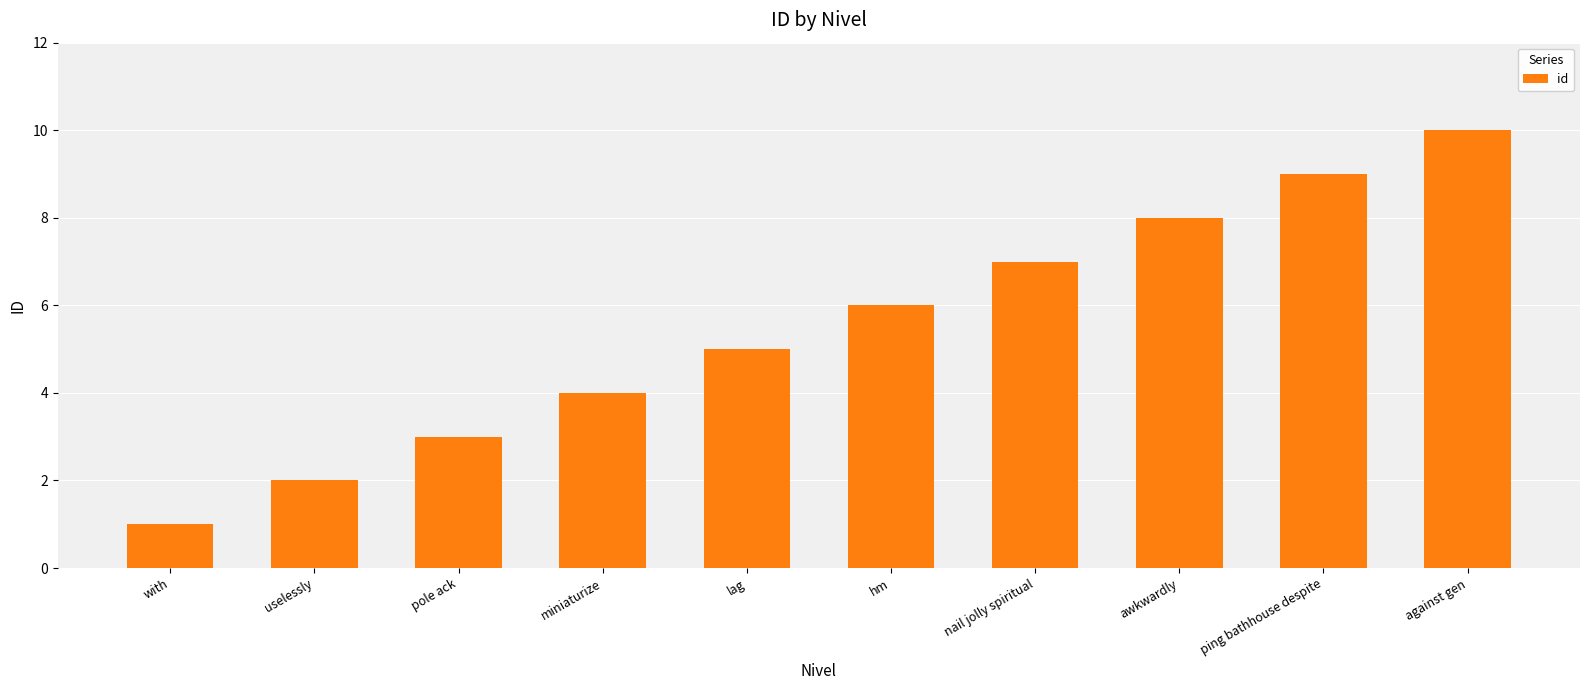

Reading left to right, list all the values displayed in this chart.

with=1	uselessly=2	pole ack=3	miniaturize=4	lag=5	hm=6	nail jolly spiritual=7	awkwardly=8	ping bathhouse despite=9	against gen=10